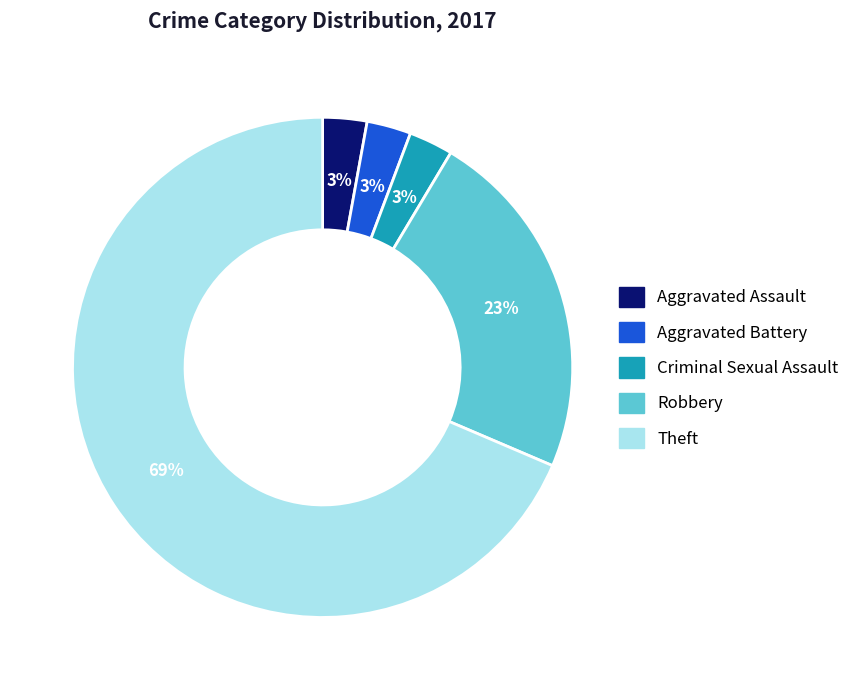

To the nearest percent, what is the average slice percentage?

20%